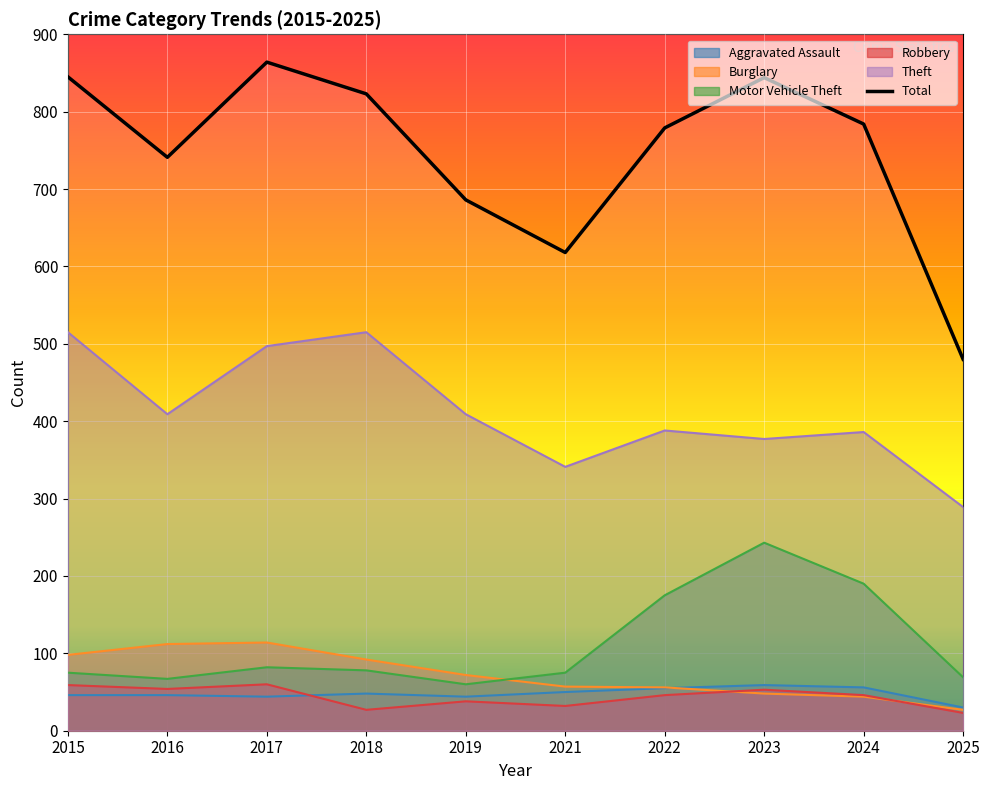

Which series has the largest total across all categories?

Total